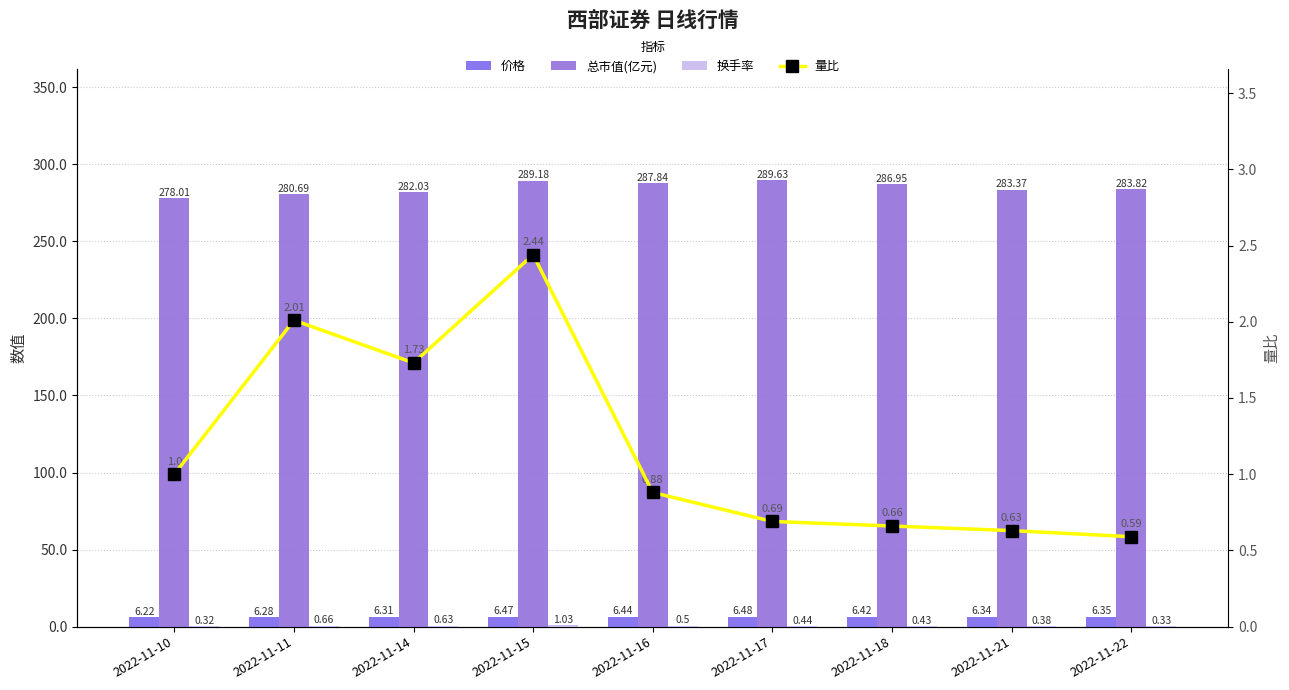

Reading left to right, what are all the values shown in this chart?

价格: 2022-11-10=6.2	2022-11-11=6.3	2022-11-14=6.3	2022-11-15=6.5	2022-11-16=6.4	2022-11-17=6.5	2022-11-18=6.4	2022-11-21=6.3	2022-11-22=6.3
总市值(亿元): 2022-11-10=278.0	2022-11-11=280.7	2022-11-14=282.0	2022-11-15=289.2	2022-11-16=287.8	2022-11-17=289.6	2022-11-18=286.9	2022-11-21=283.4	2022-11-22=283.8
换手率: 2022-11-10=0.3	2022-11-11=0.7	2022-11-14=0.6	2022-11-15=1.0	2022-11-16=0.5	2022-11-17=0.4	2022-11-18=0.4	2022-11-21=0.4	2022-11-22=0.3
量比: 2022-11-10=1.0	2022-11-11=2.0	2022-11-14=1.7	2022-11-15=2.4	2022-11-16=0.9	2022-11-17=0.7	2022-11-18=0.7	2022-11-21=0.6	2022-11-22=0.6